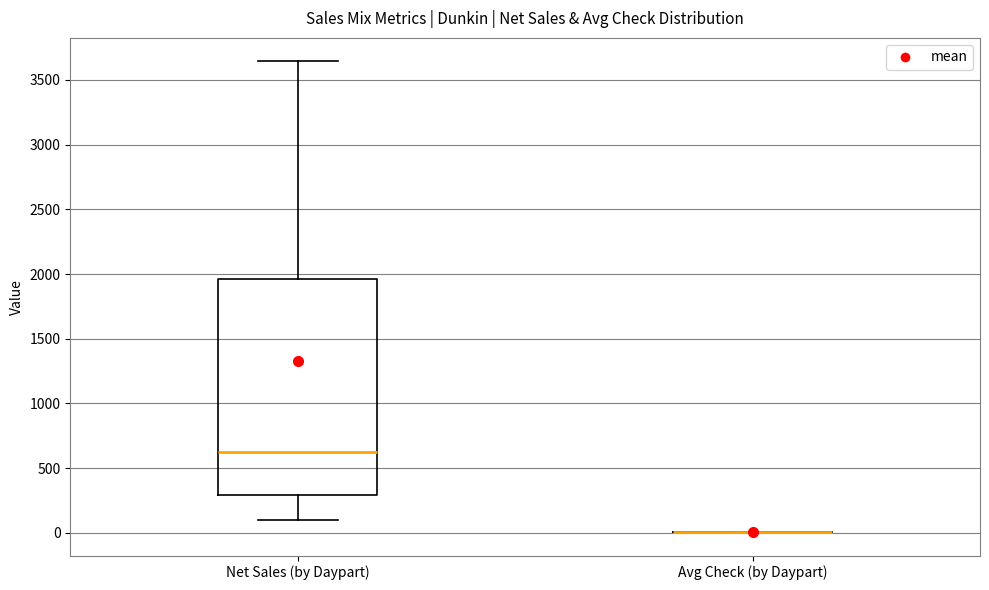

Which box is the tallest, from its lower edge to its upper edge?

Net Sales (by Daypart)